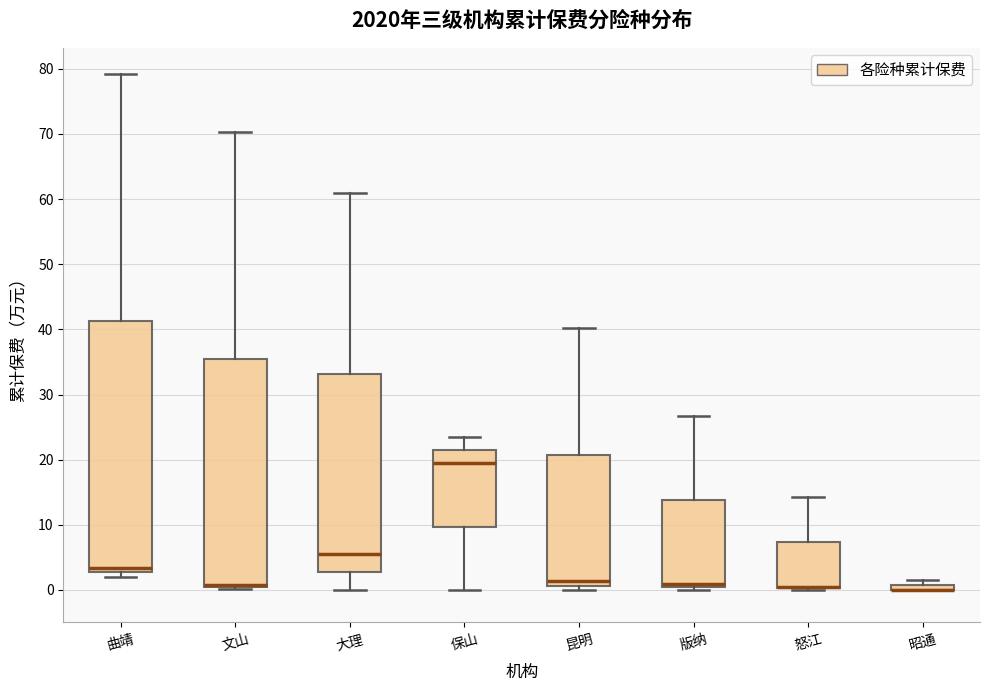

Where does the upper whisker of the box for 大理 end on the y-axis? The values are not printed on the chart, so give them approximately, as read against the axis.

61